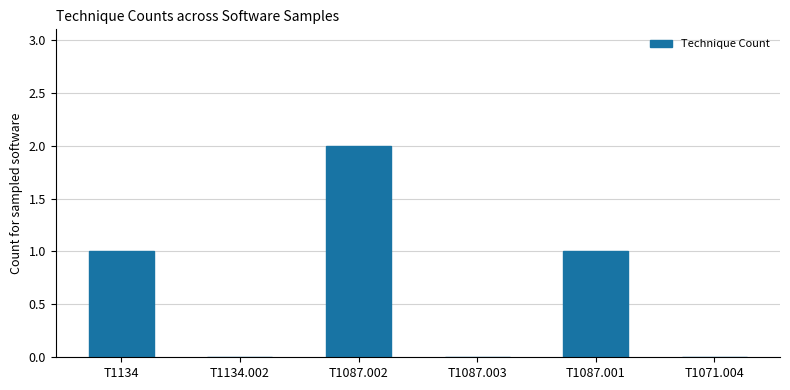

What is the change in value from T1087.001 to T1071.004?

-1